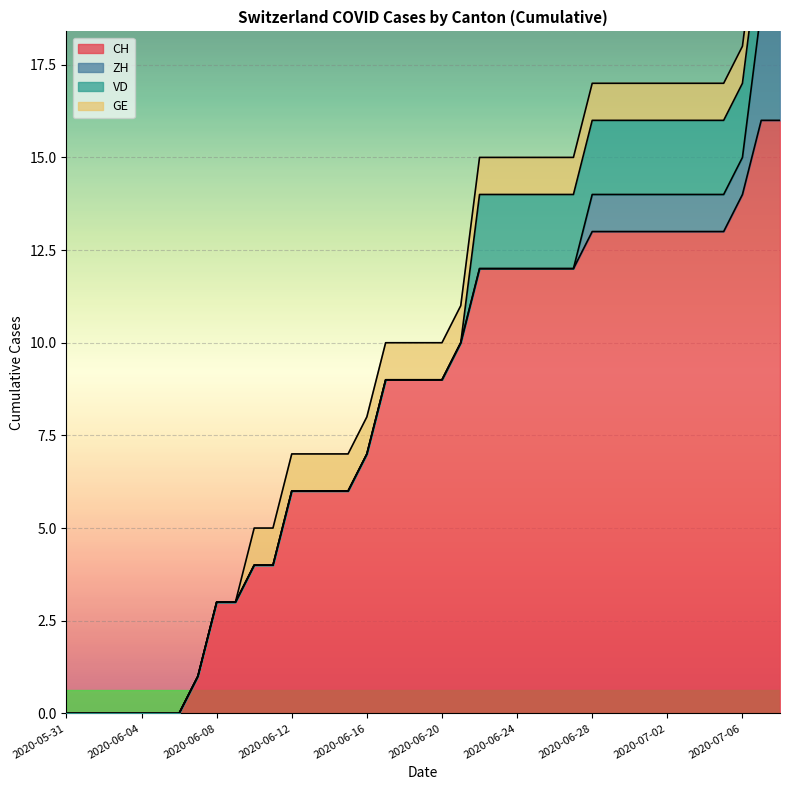

What is the approximate value of CH at 2020-07-07, to the nearest 5?

15